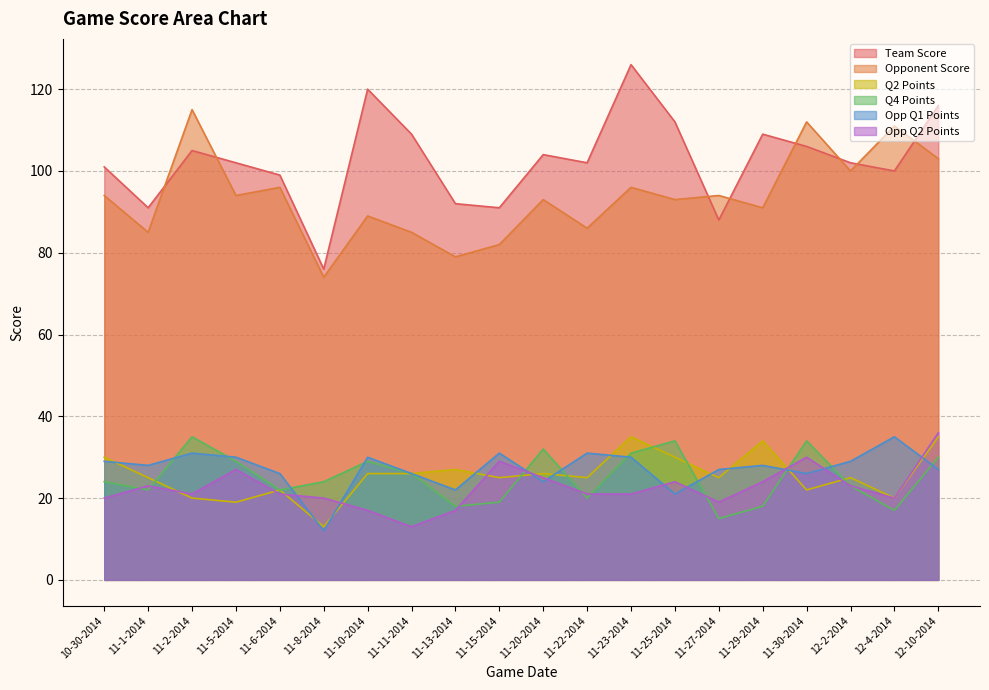

The Opp Q2 Points series shows 21 at 11-23-2014. True or false?

True